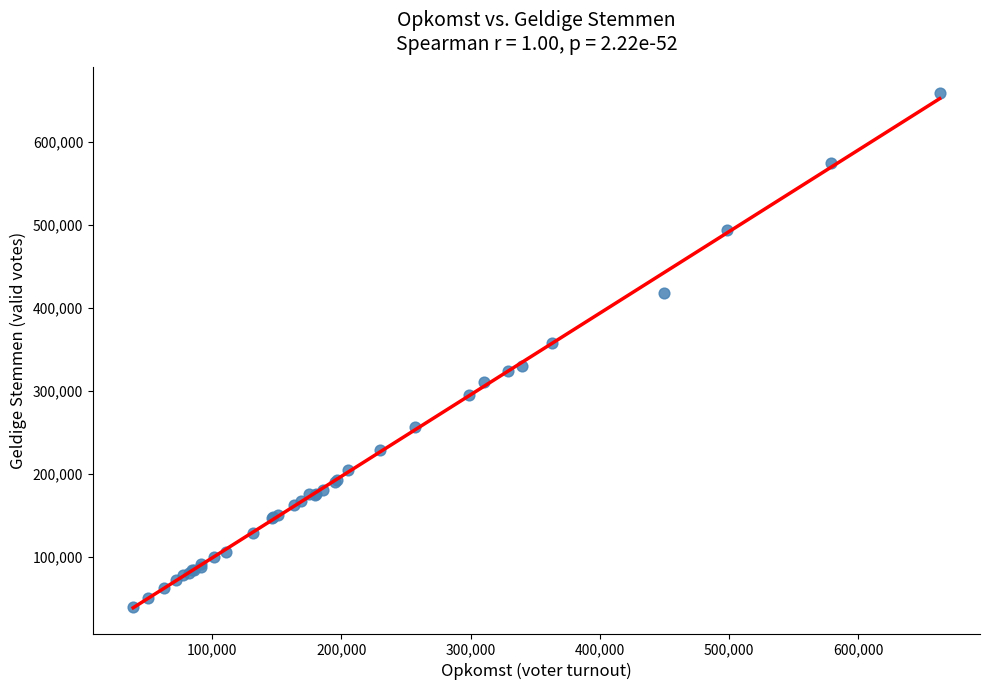

What Y value in the scatter plot is closest to 349288?

357261